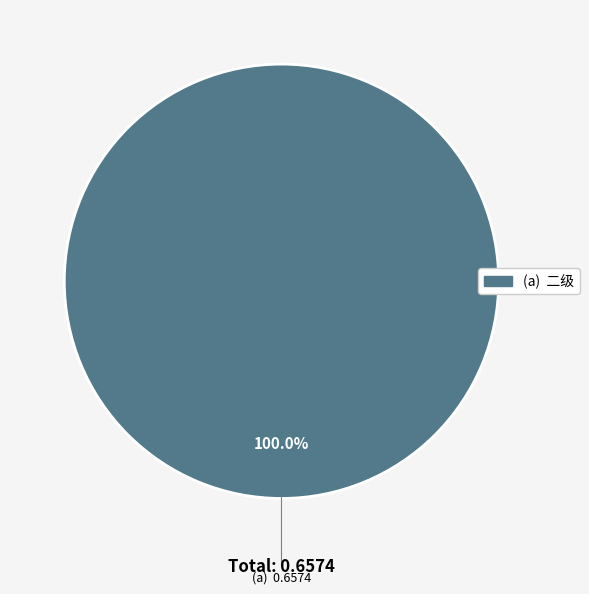

Is there a majority slice in this chart?

Yes